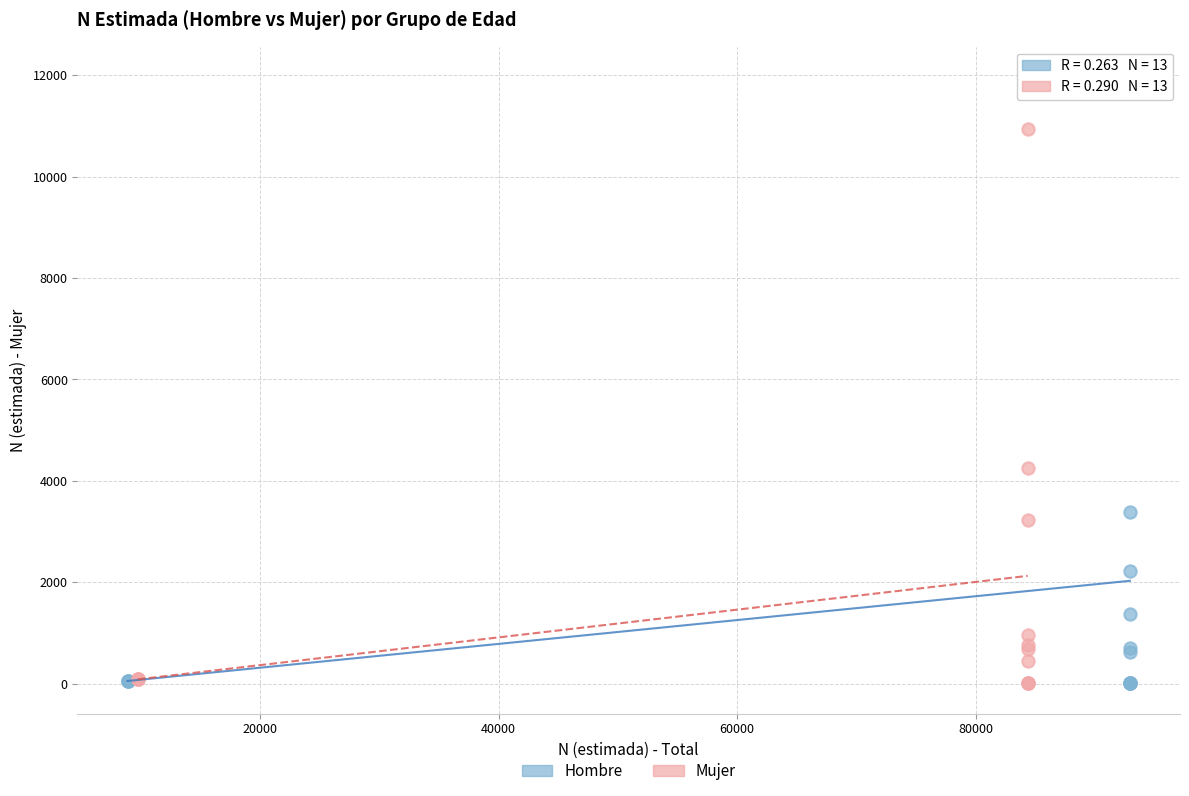

Which series has the widest spread of Y values?

Hombre